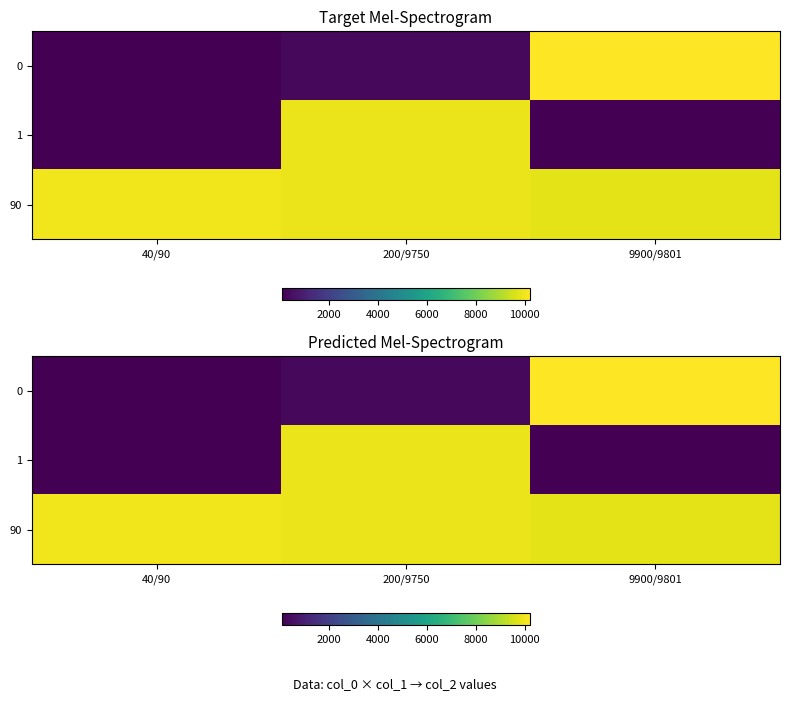

Which series has the largest total across all categories?

90